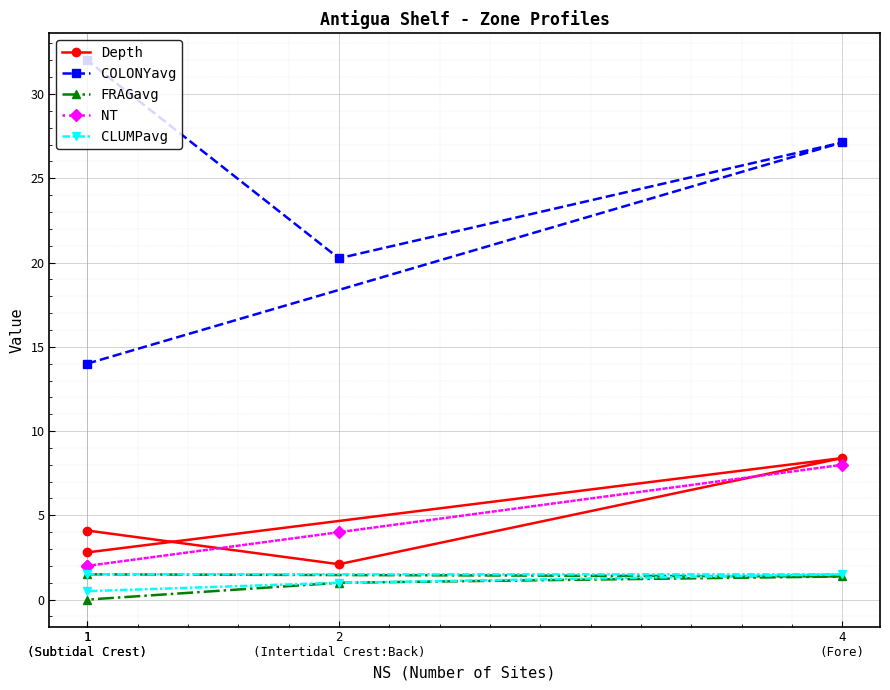

List the series in order of their peak value, lowest first.

FRAGavg, CLUMPavg, NT, Depth, COLONYavg